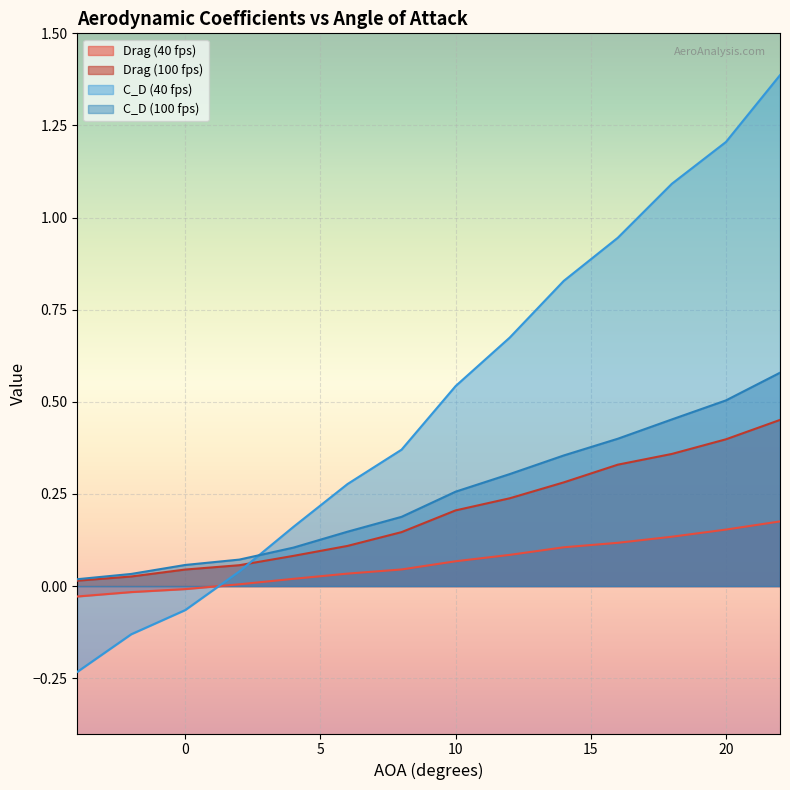

Reading right to left, transcribe all the data shown in this chart.

Drag (40 fps): 22=0.2	20=0.2	18=0.1	16=0.1	14=0.1	12=0.1	10=0.1	8=0.0	6=0.0	4=0.0	2=0.0	0=-0.0	-2=-0.0	-4=-0.0
Drag (100 fps): 22=0.5	20=0.4	18=0.4	16=0.3	14=0.3	12=0.2	10=0.2	8=0.1	6=0.1	4=0.1	2=0.1	0=0.0	-2=0.0	-4=0.0
C_D (40 fps): 22=1.4	20=1.2	18=1.1	16=0.9	14=0.8	12=0.7	10=0.5	8=0.4	6=0.3	4=0.2	2=0.0	0=-0.1	-2=-0.1	-4=-0.2
C_D (100 fps): 22=0.6	20=0.5	18=0.5	16=0.4	14=0.4	12=0.3	10=0.3	8=0.2	6=0.1	4=0.1	2=0.1	0=0.1	-2=0.0	-4=0.0